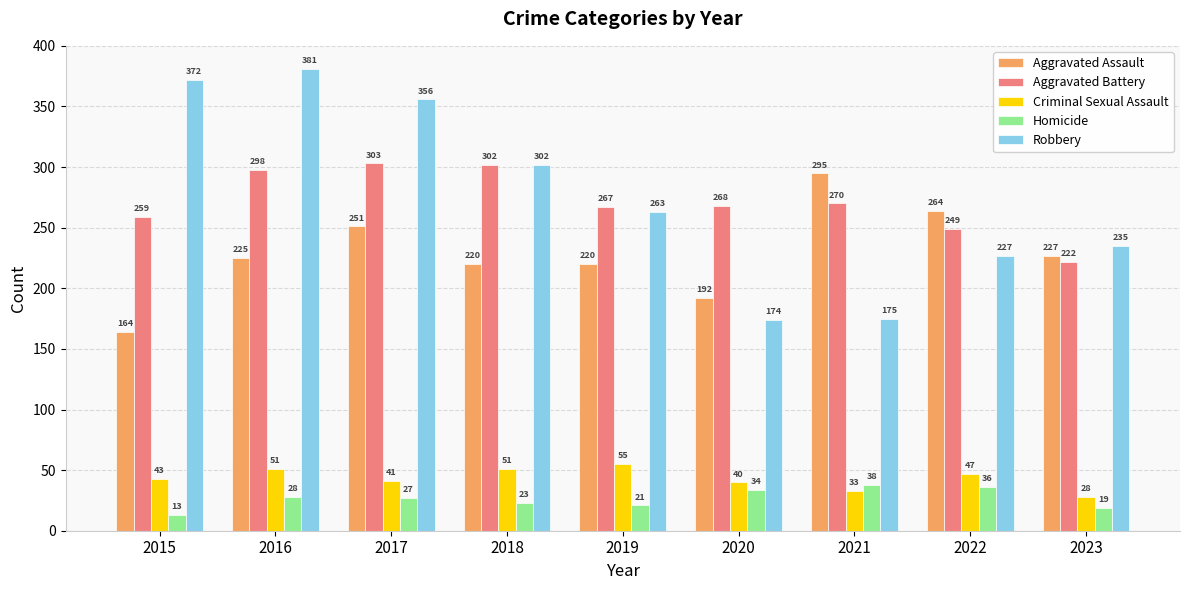

At how many categories does at least one series exceed 269?

5